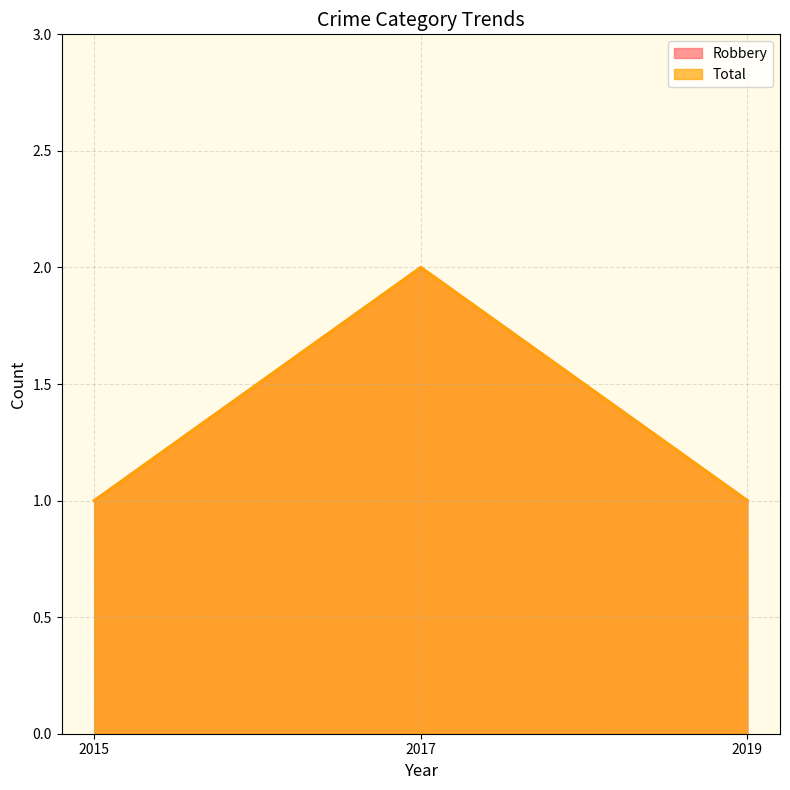

At which label does Total reach its minimum?

2015